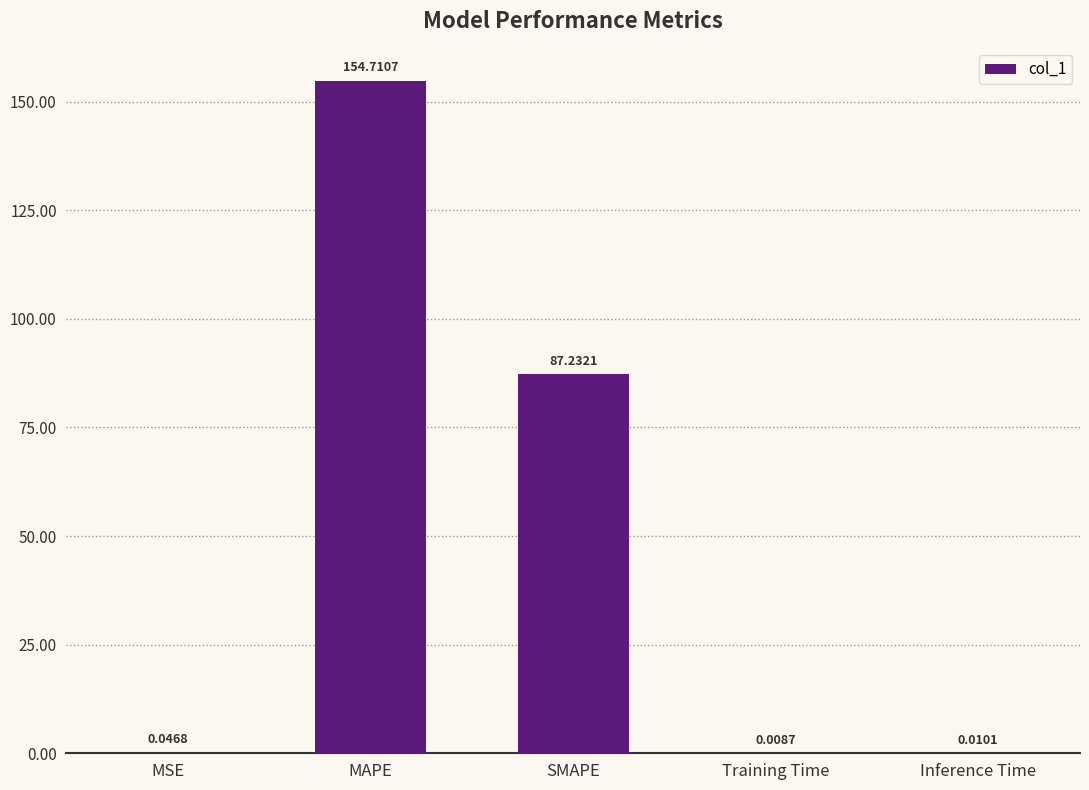

What is the sum of all values?

242.0